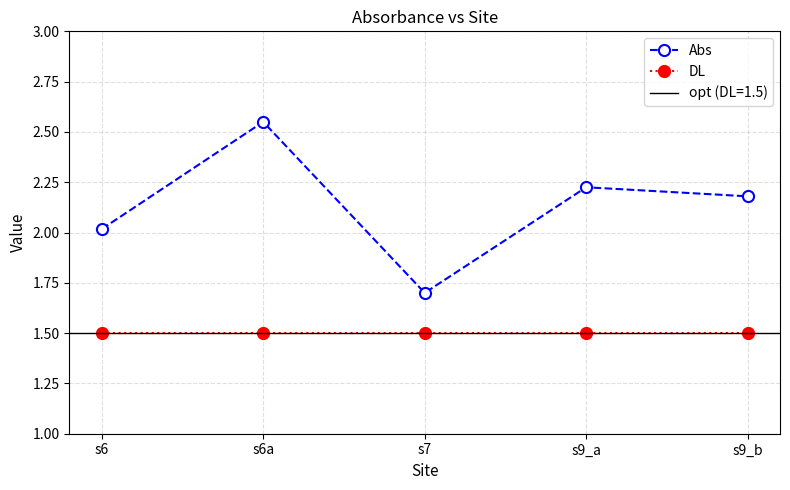

Reading left to right, list all the values displayed in this chart.

Abs: s6=2.0	s6a=2.5	s7=1.7	s9_a=2.2	s9_b=2.2
DL: s6=1.5	s6a=1.5	s7=1.5	s9_a=1.5	s9_b=1.5